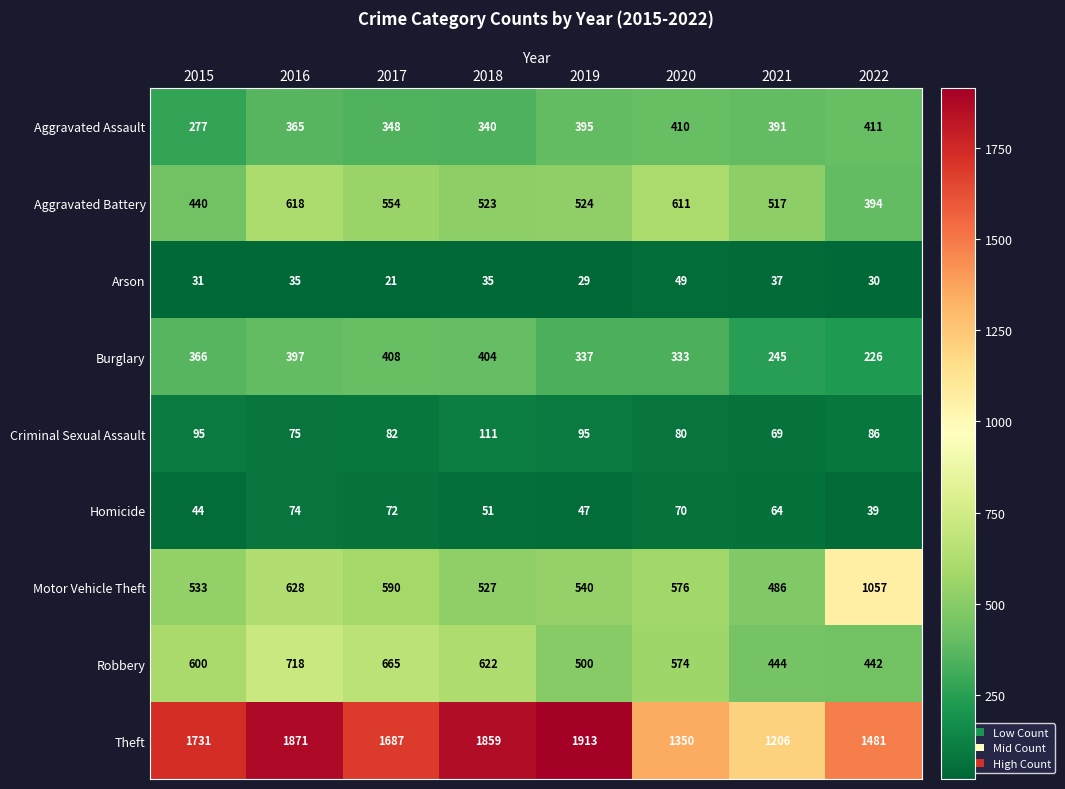

List the series in order of their peak value, lowest first.

Arson, Homicide, Criminal Sexual Assault, Burglary, Aggravated Assault, Aggravated Battery, Robbery, Motor Vehicle Theft, Theft